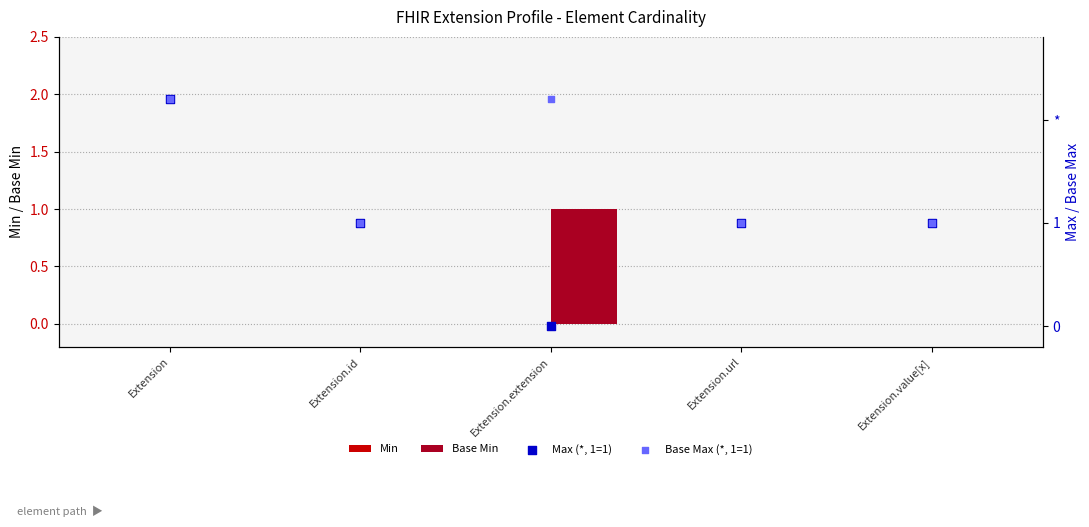

At which category is the sum across all series the highest?

Extension